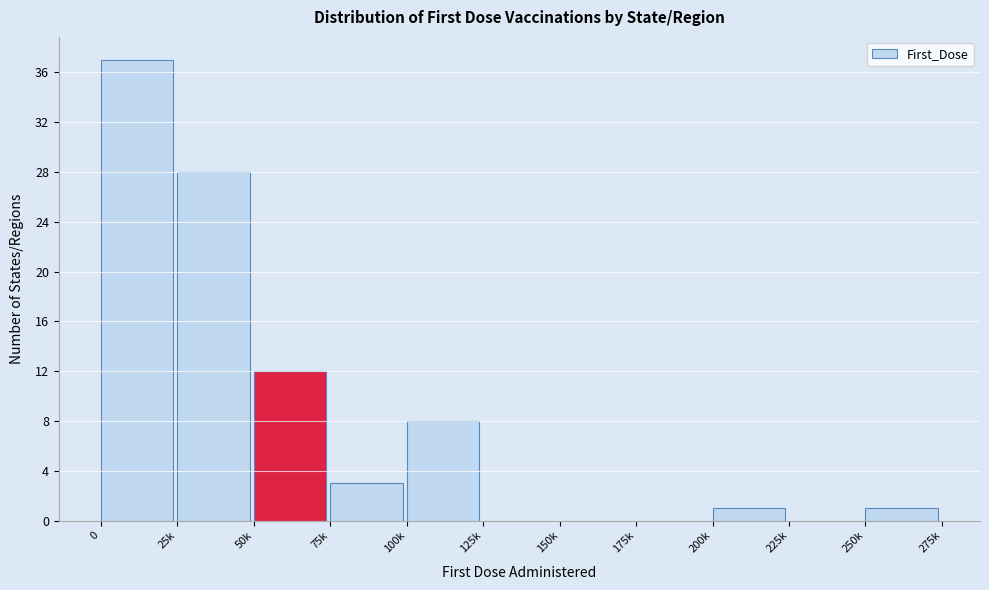

Reading left to right, list all the values displayed in this chart.

0=37	25k=28	50k=12	75k=3	100k=8	125k=0	150k=0	175k=0	200k=1	225k=0	250k=1